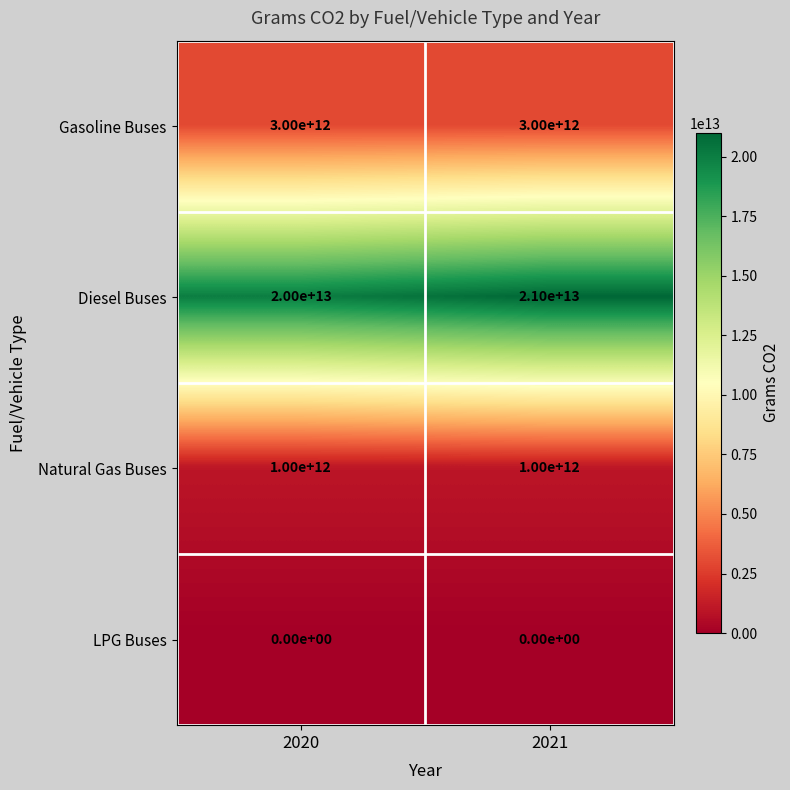

Which series changed the most between 2020 and 2021?

Diesel Buses